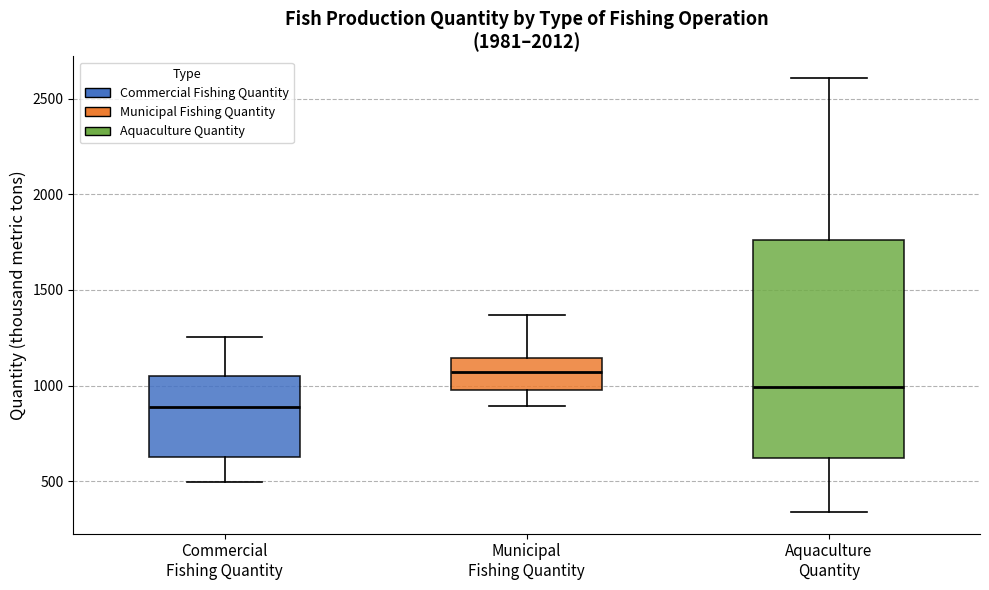

Comparing the boxes themselves (not the whiskers), which one is the tallest?

Aquaculture Quantity